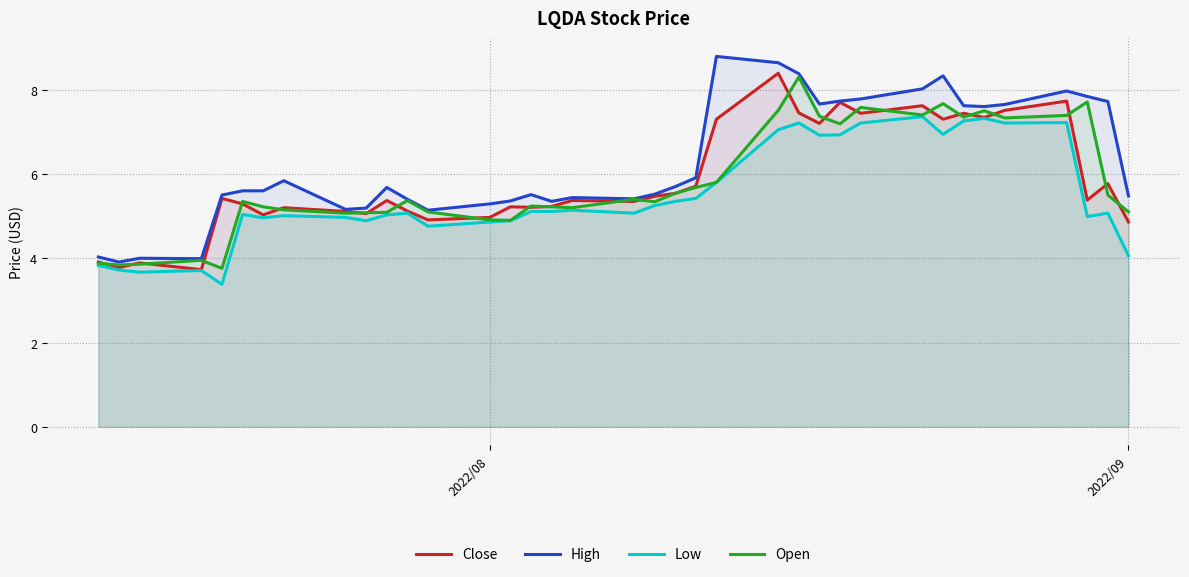

What are all the series names shown in the legend?

Close, High, Low, Open